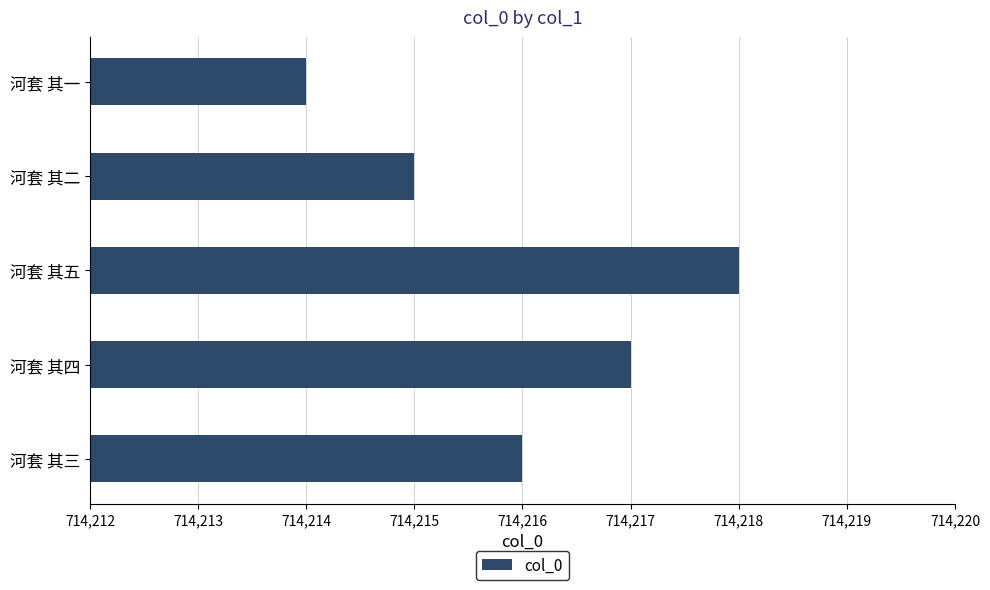

List the labels in order of value, largest first.

河套 其五, 河套 其四, 河套 其三, 河套 其二, 河套 其一